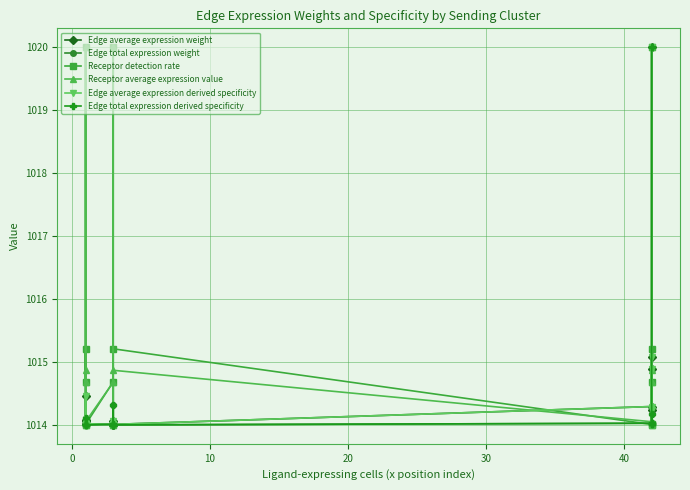

The value of Edge total expression weight at 30 is 1014.0. True or false?

True